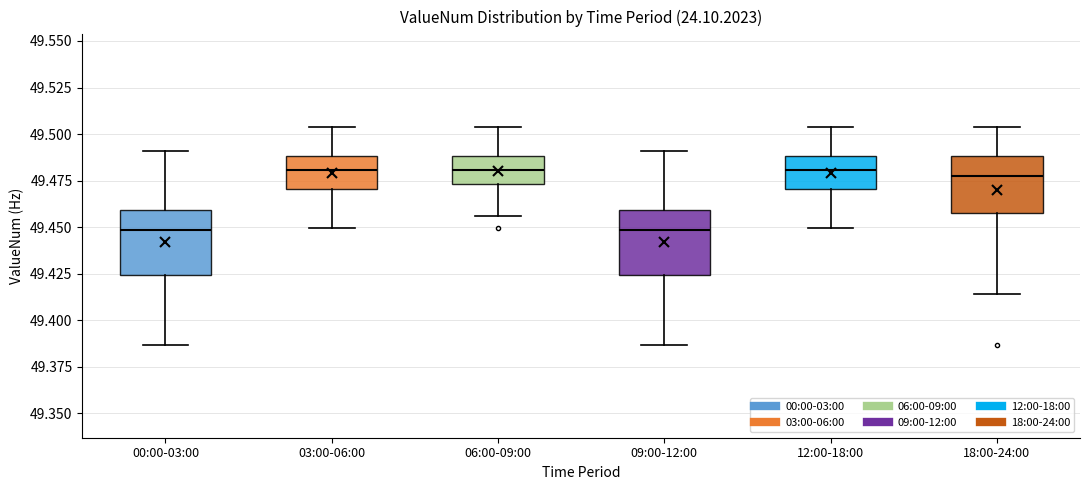

Reading left to right, transcribe this box plot: for each box, give where its median line is, the range the box spans, and where its two whiskers end, as read against the y-axis. The values are not printed on the chart, so give them approximately, as read against the axis.

00:00-03:00: median 49.450, box 49.425 to 49.460, whiskers 49.385 to 49.490
03:00-06:00: median 49.480, box 49.470 to 49.490, whiskers 49.450 to 49.505
06:00-09:00: median 49.480, box 49.475 to 49.490, whiskers 49.455 to 49.505
09:00-12:00: median 49.450, box 49.425 to 49.460, whiskers 49.385 to 49.490
12:00-18:00: median 49.480, box 49.470 to 49.490, whiskers 49.450 to 49.505
18:00-24:00: median 49.480, box 49.460 to 49.490, whiskers 49.415 to 49.505